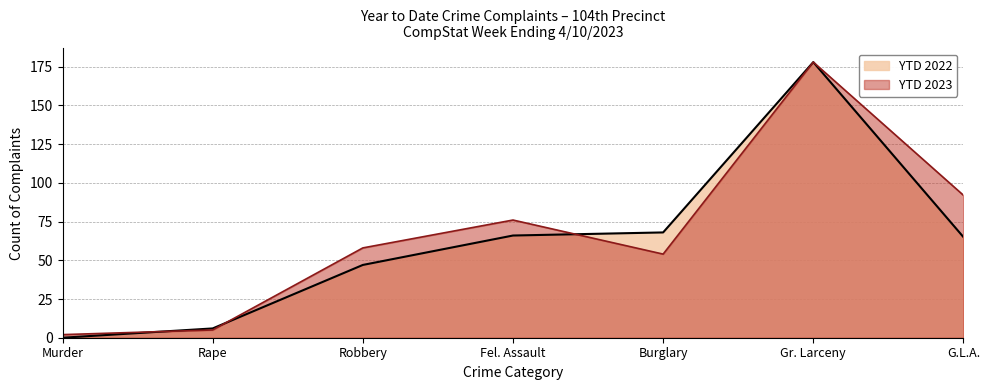

Where is YTD 2023 nearest to the value 90?

G.L.A.